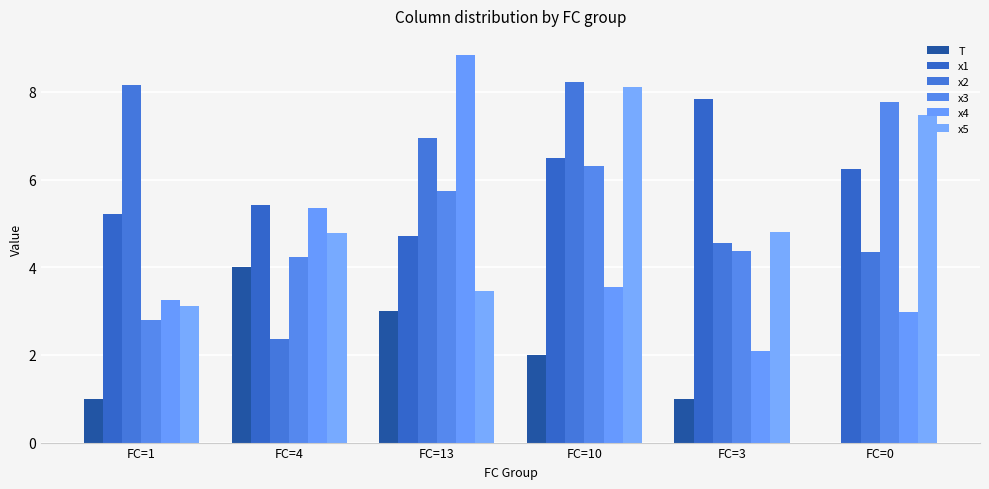

What are all the series names shown in the legend?

T, x1, x2, x3, x4, x5